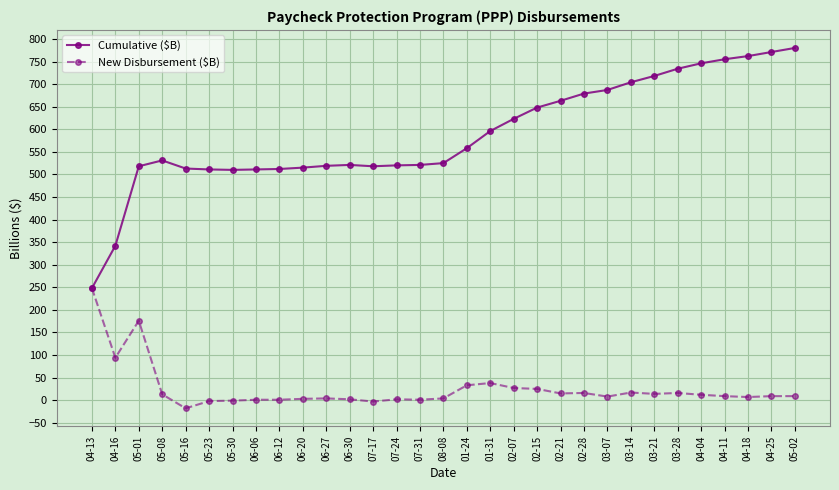

Where is the first local maximum for Cumulative ($B)?

05-08